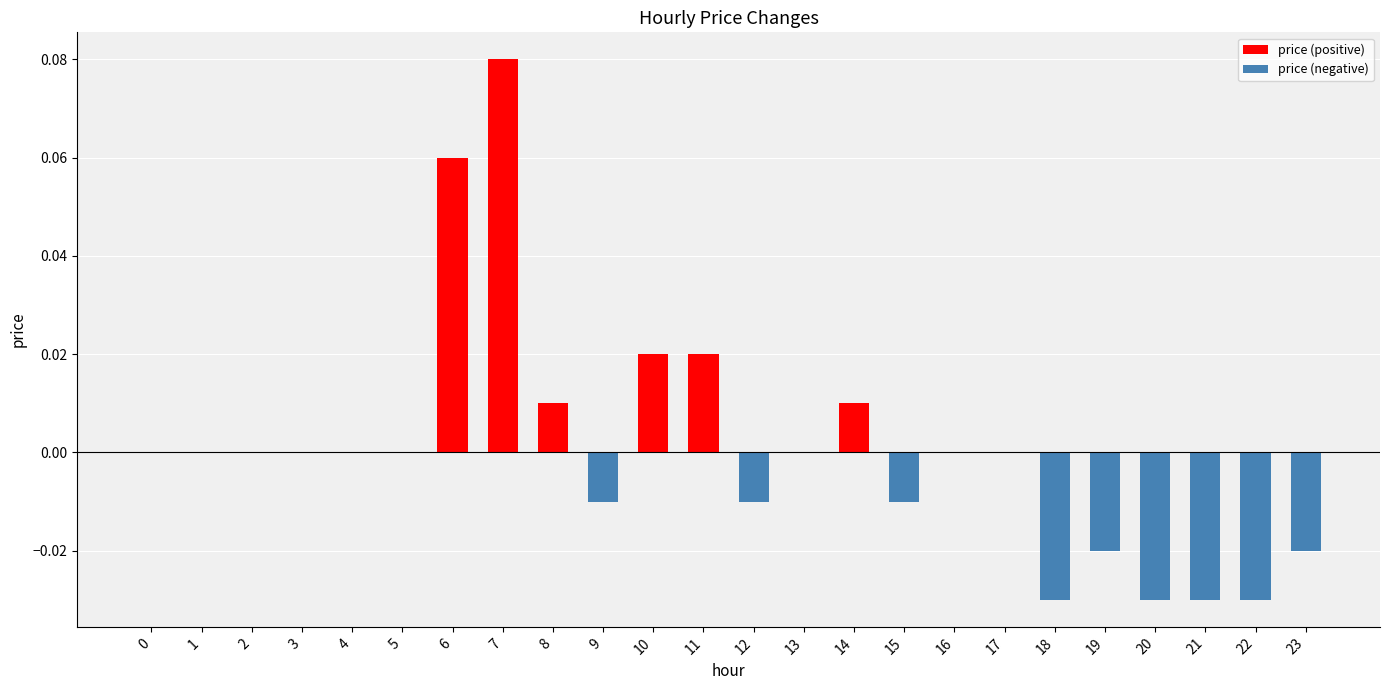

How many series are shown in this chart?

2